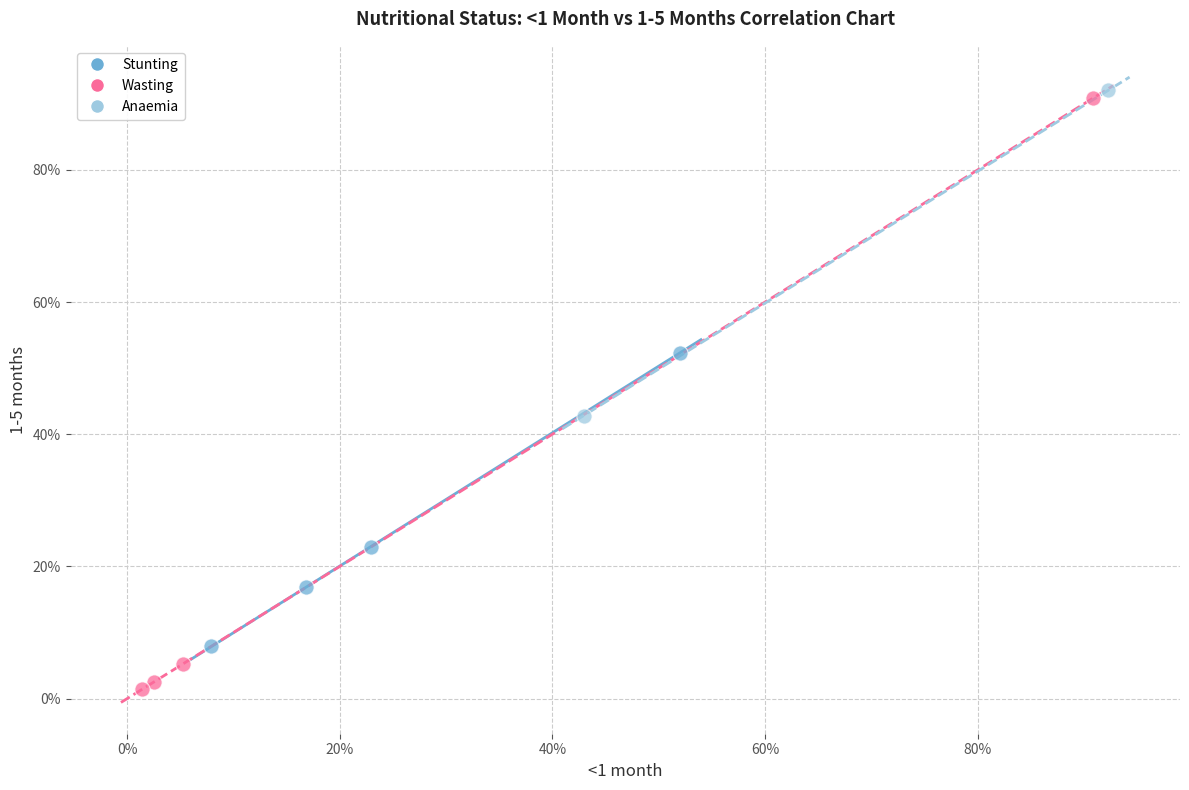

What are all the series names shown in the legend?

Stunting, Wasting, Anaemia